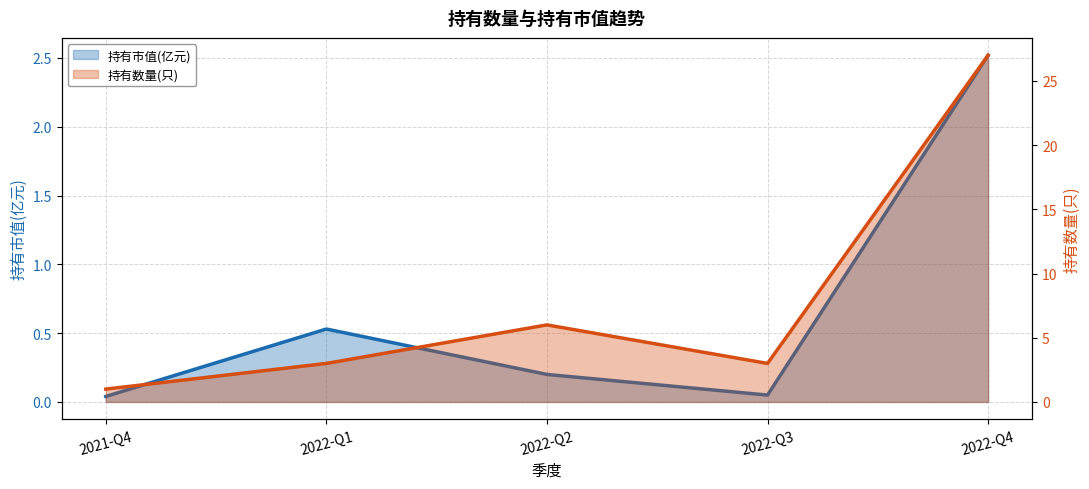

List the labels in order of 持有数量(只) 线 value, largest first.

2022-Q4, 2022-Q2, 2022-Q1, 2022-Q3, 2021-Q4